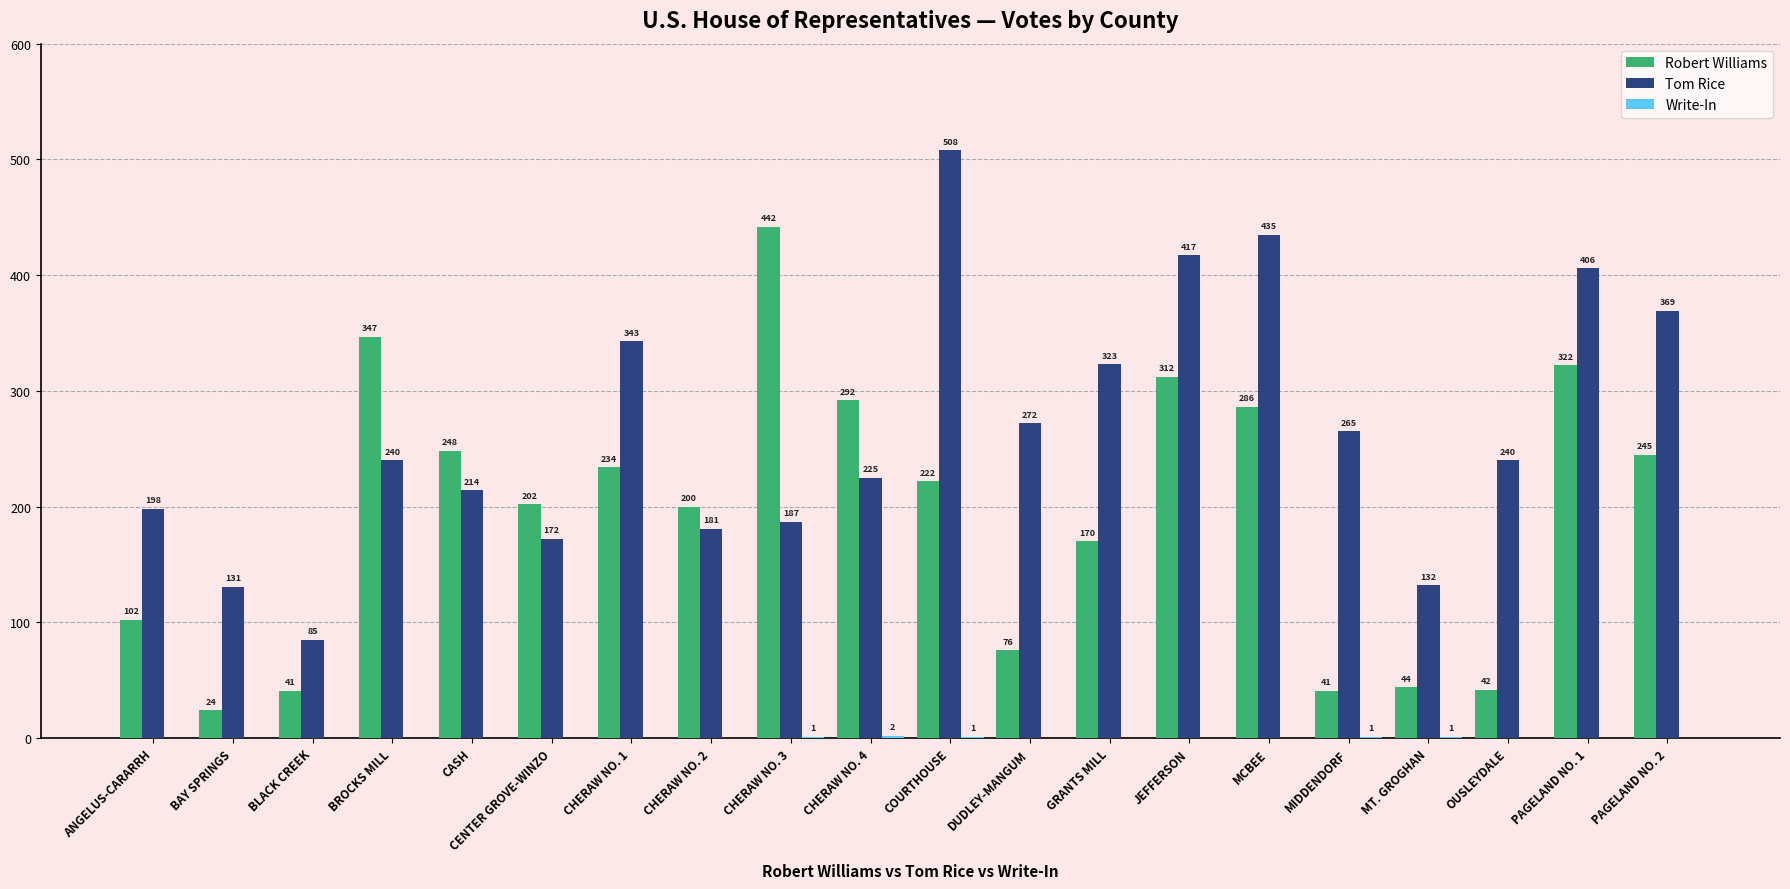

What is the sum of the Robert Williams values at CHERAW NO. 3 and ANGELUS-CARARRH?

544